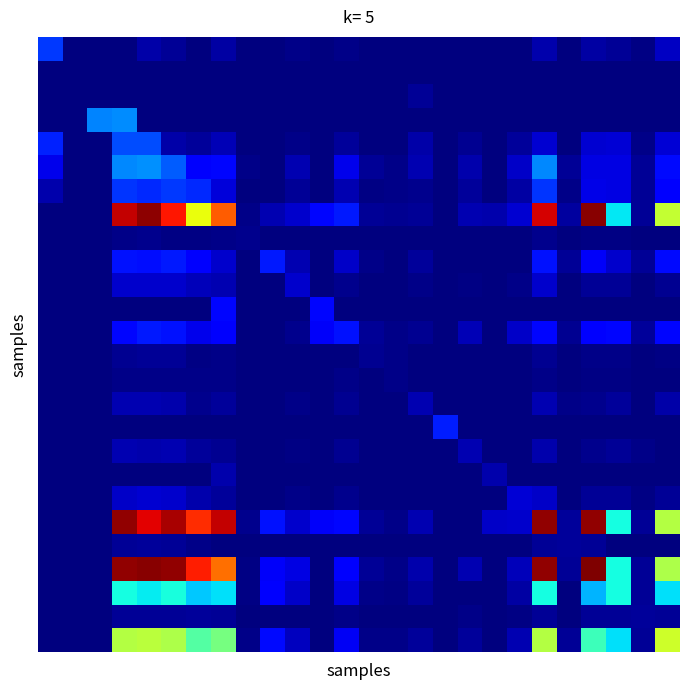

Which category has the highest value across all series?

22